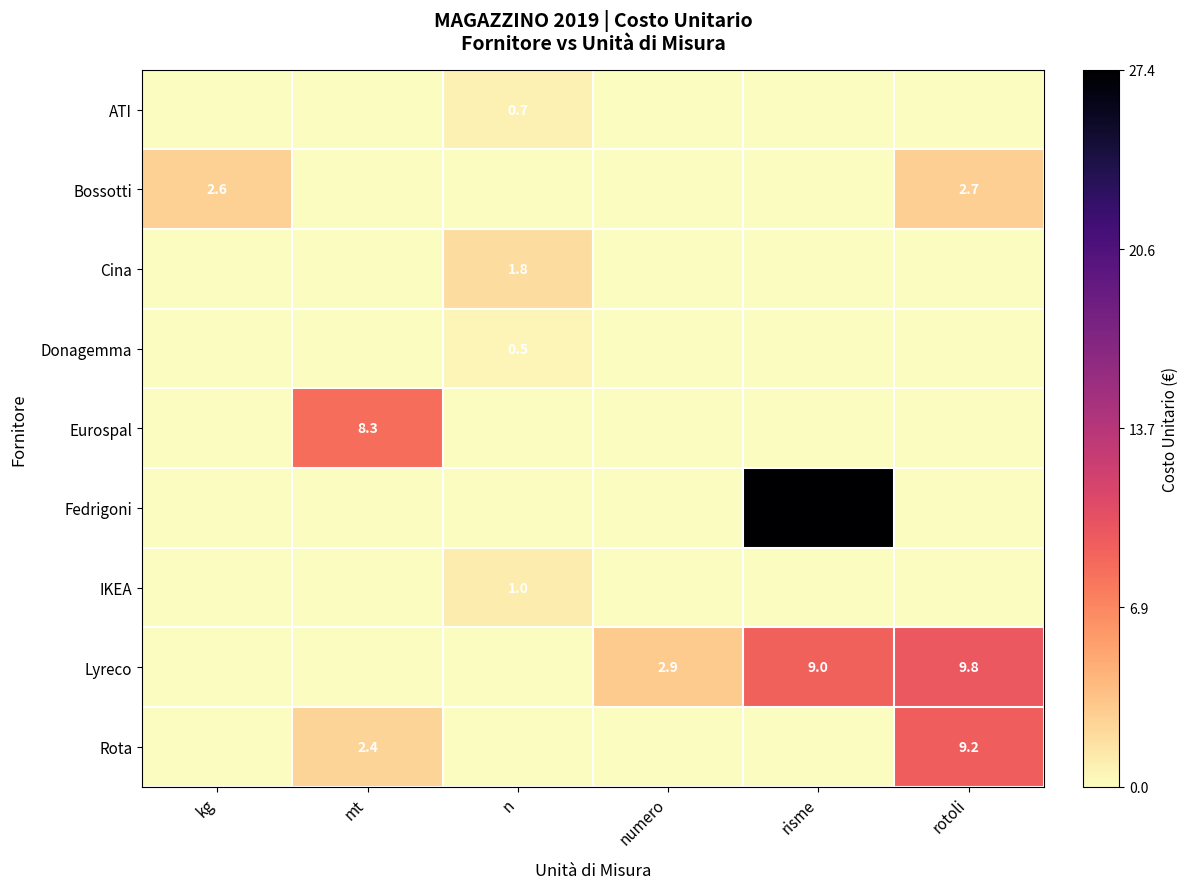

What is the spread (max minus min) of values at mt?

8.3